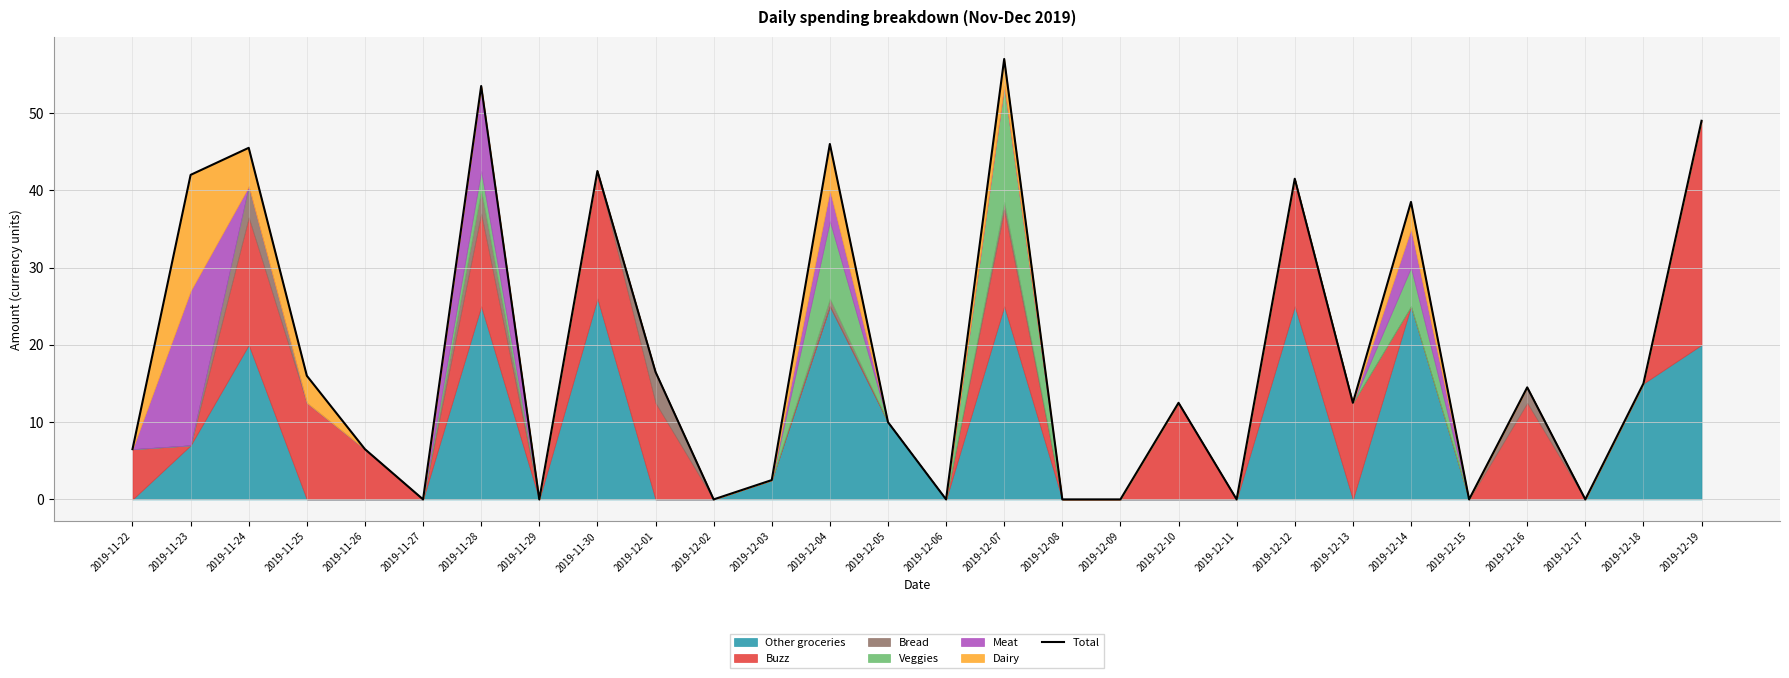

How many values are below 12?

13